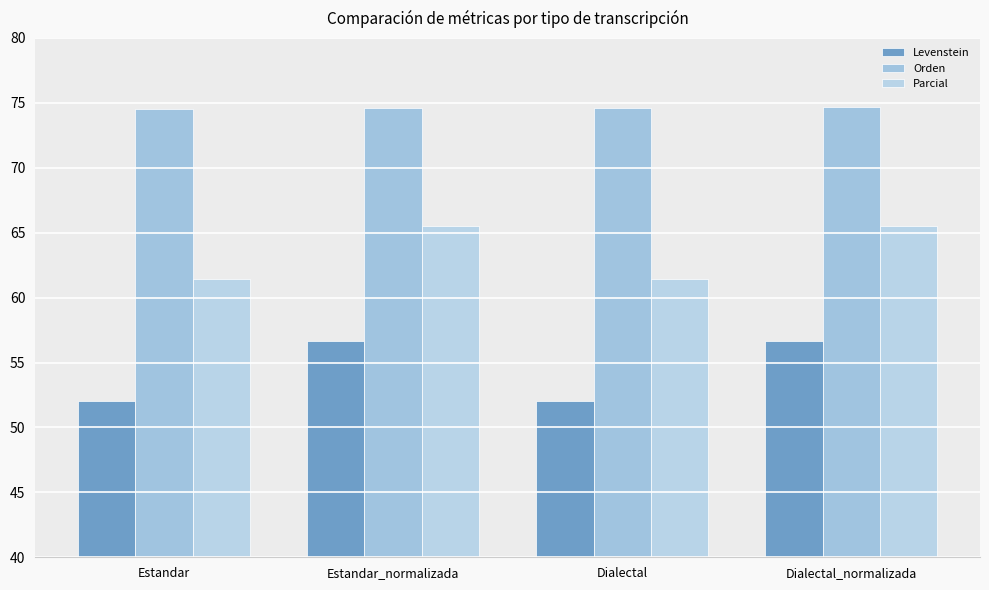

What are all the series names shown in the legend?

Levenstein, Orden, Parcial